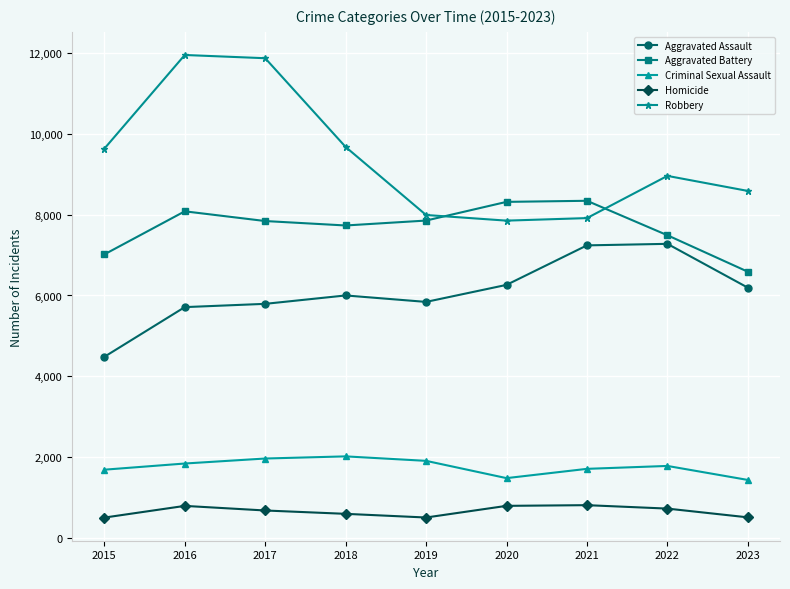

Rank the series by their maximum value, from lowest to highest.

Homicide, Criminal Sexual Assault, Aggravated Assault, Aggravated Battery, Robbery